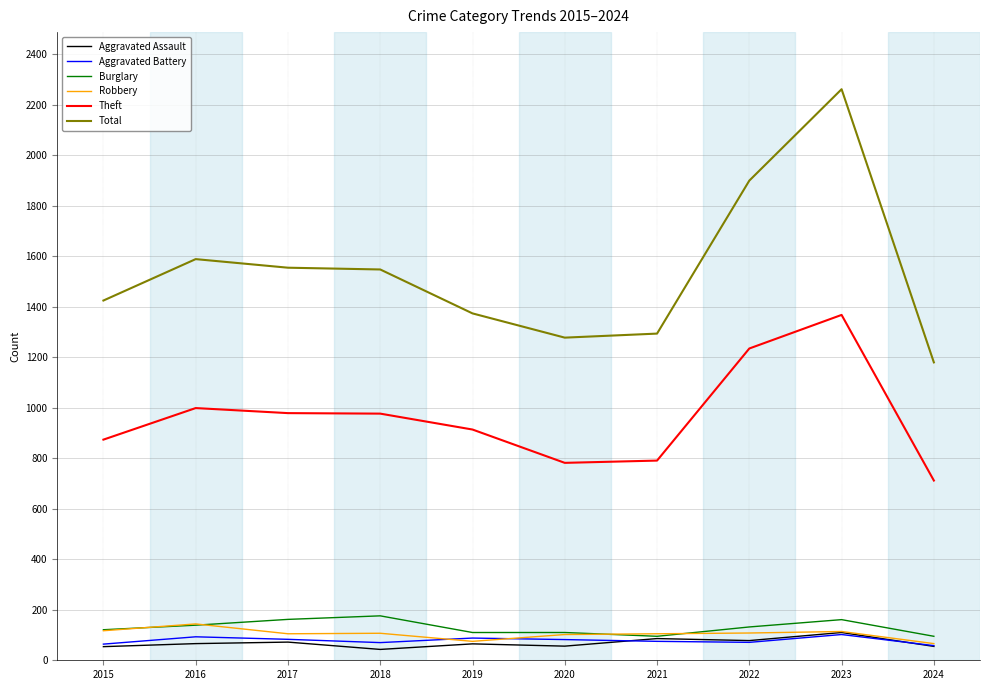

How many categories are shown in the chart?

10